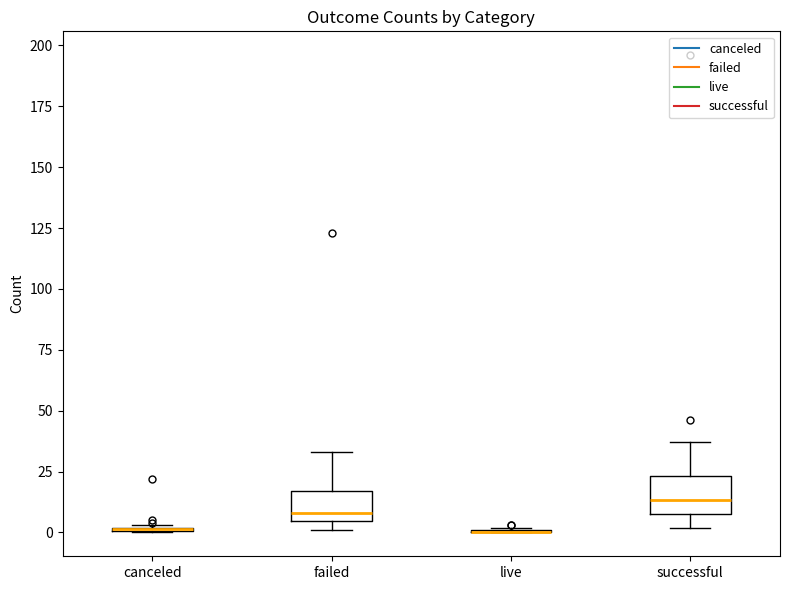

Reading left to right, read every box against the y-axis: the position of its median line, the range the box covers, and the ends of its whiskers. The values are not printed on the chart, so give them approximately, as read against the axis.

canceled: box collapsed to a line at 0, whiskers 0 to 5
failed: median 10, box 5 to 15, whiskers 0 to 35
live: box collapsed to a line at 0, whiskers 0 to 0
successful: median 15, box 10 to 25, whiskers 0 to 35